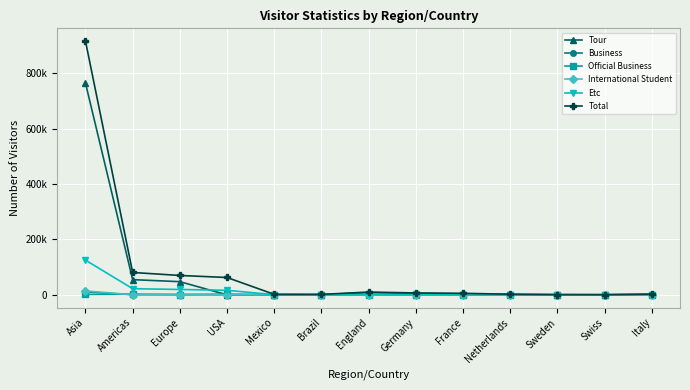

Reading right to left, extract all data points from this chart.

Tour: Italy=1968	Swiss=613	Sweden=844	Netherlands=1592	France=3773	Germany=4925	England=7982	Brazil=1136	Mexico=1282	USA=27	Europe=47681	Americas=54982	Asia=765082
Business: Italy=83	Swiss=18	Sweden=29	Netherlands=47	France=297	Germany=278	England=175	Brazil=16	Mexico=11	USA=418	Europe=1465	Americas=526	Asia=10837
Official Business: Italy=17	Swiss=0	Sweden=6	Netherlands=16	France=48	Germany=19	England=17	Brazil=9	Mexico=7	USA=2578	Europe=230	Americas=2657	Asia=1423
International Student: Italy=40	Swiss=19	Sweden=18	Netherlands=77	France=288	Germany=177	England=41	Brazil=41	Mexico=38	USA=229	Europe=1177	Americas=479	Asia=14087
Etc: Italy=623	Swiss=97	Sweden=85	Netherlands=537	France=1168	Germany=1451	England=1933	Brazil=403	Mexico=515	USA=16523	Europe=19485	Americas=22277	Asia=125521
Total: Italy=2731	Swiss=747	Sweden=982	Netherlands=2269	France=5574	Germany=6850	England=10148	Brazil=1605	Mexico=1853	USA=62737	Europe=70038	Americas=80921	Asia=916950